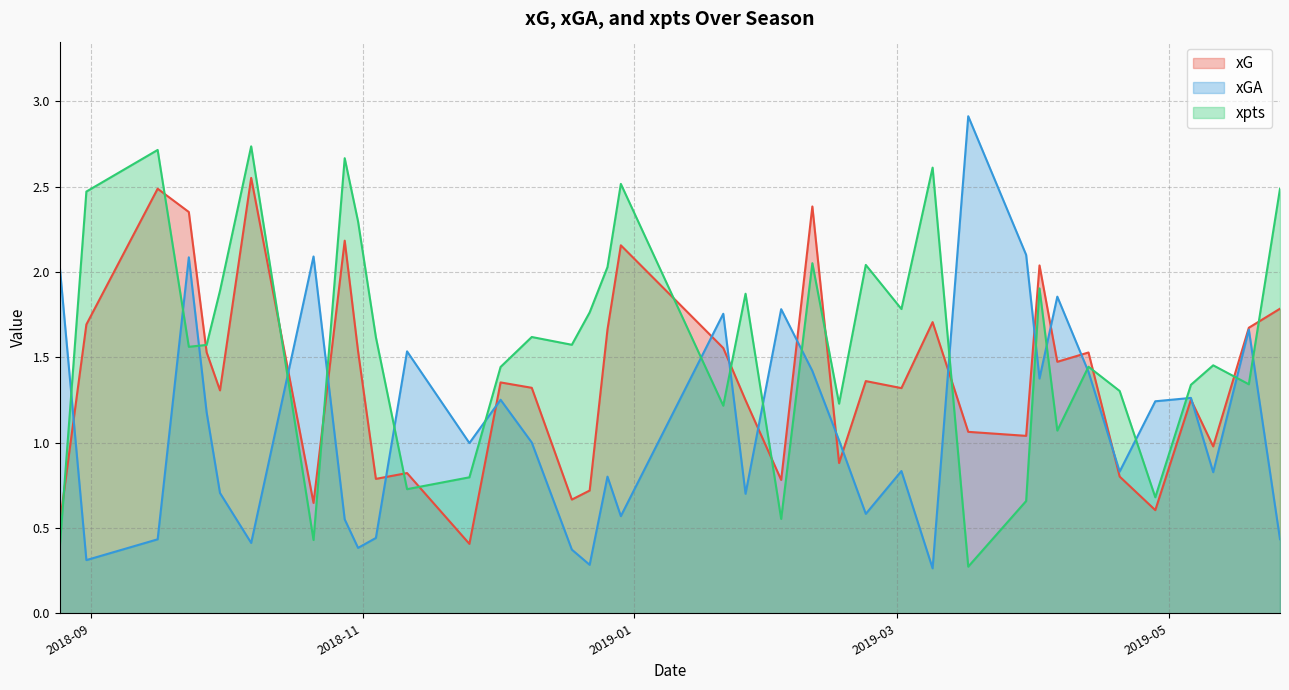

How many lines are shown in the chart?

3